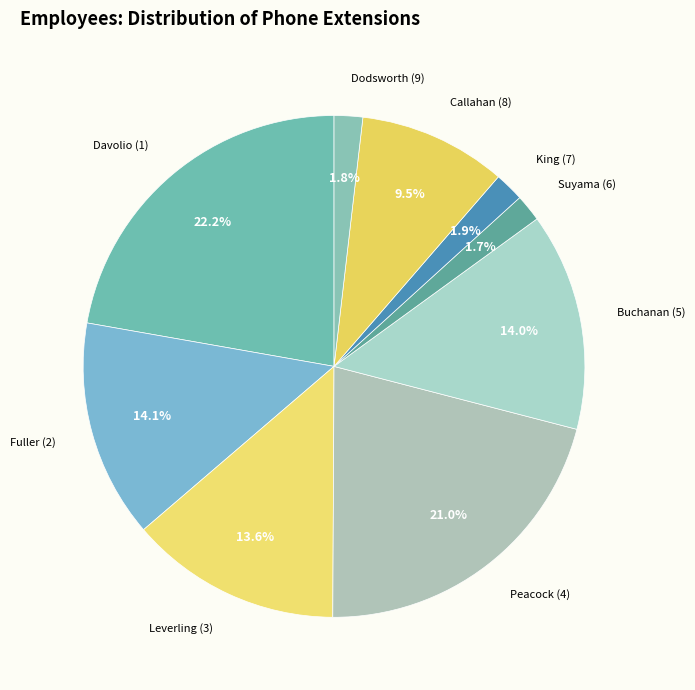

How many segments does this pie chart have?

9